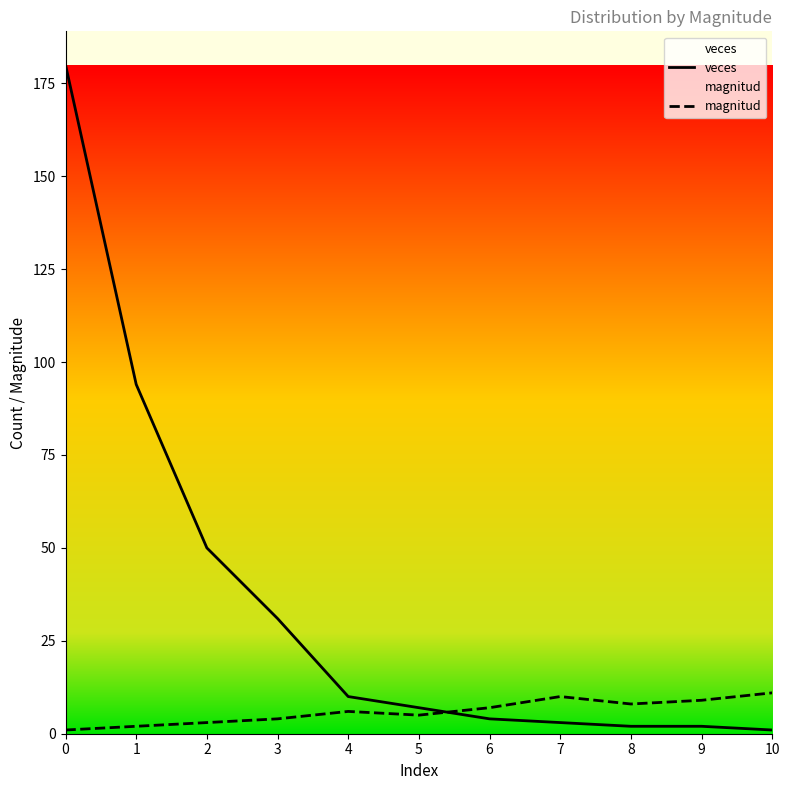

Rank the series at 0 from highest to lowest value.

veces, magnitud